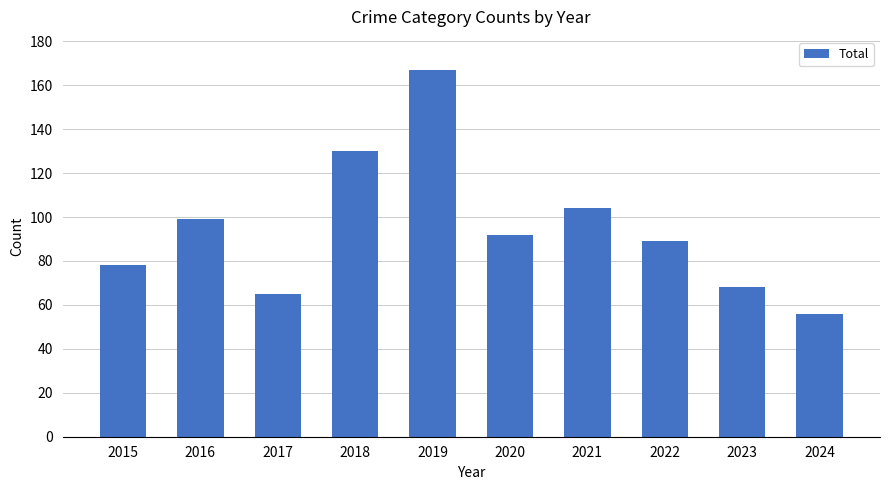

What is the difference between the values at 2023 and 2018?

62